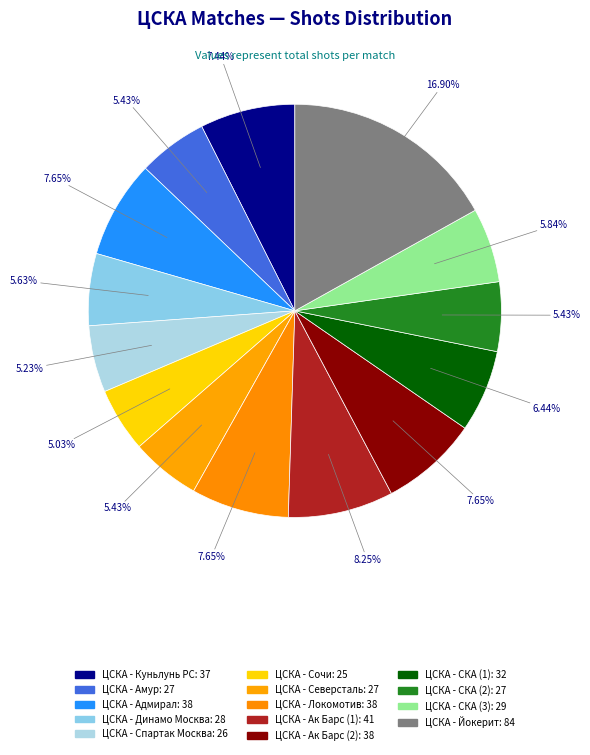

What percentage do ЦСКА - Локомотив and ЦСКА - Динамо Москва together represent?

13.3%